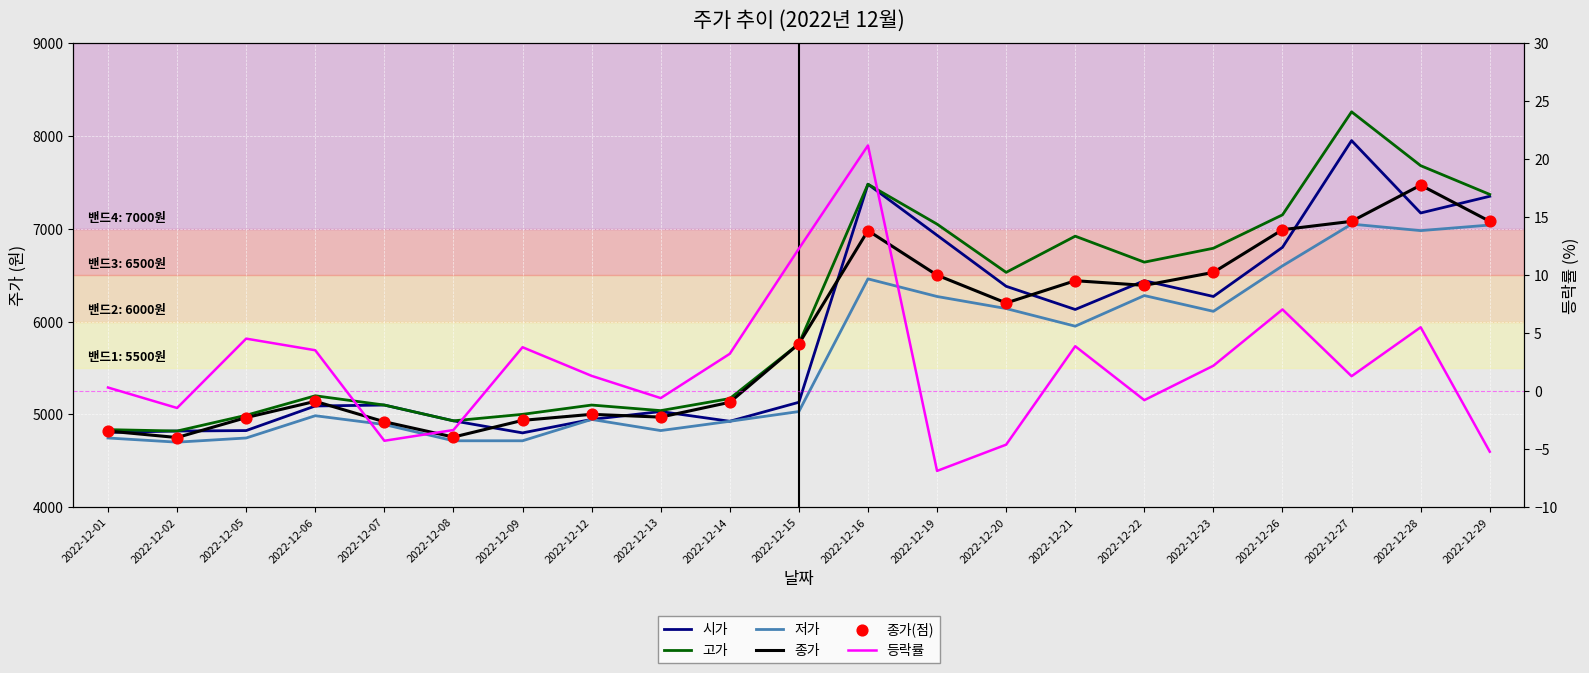

At how many categories does at least one series exceed 6965?

6